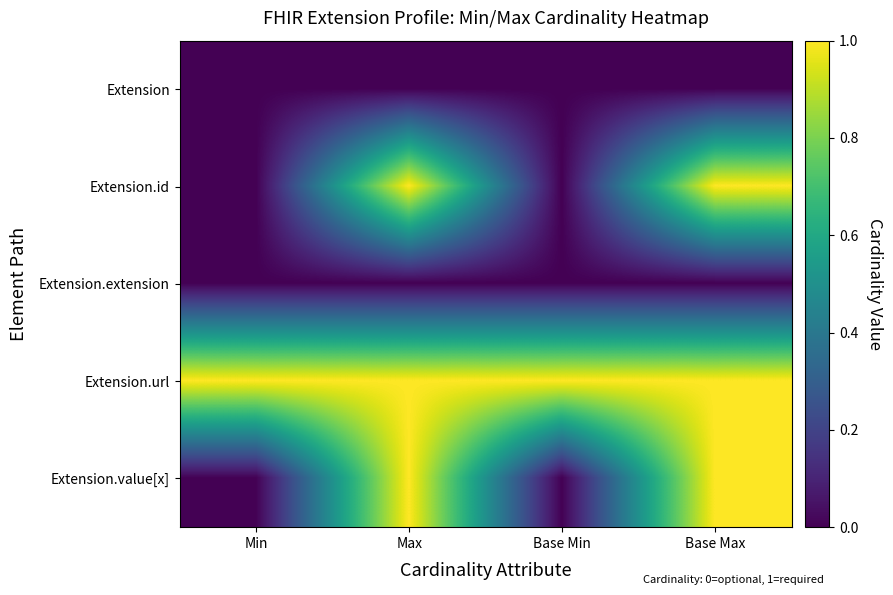

Reading left to right, extract all data points from this chart.

Extension: Min=0	Max=0	Base Min=0	Base Max=0
Extension.id: Min=0	Max=1	Base Min=0	Base Max=1
Extension.extension: Min=0	Max=0	Base Min=0	Base Max=0
Extension.url: Min=1	Max=1	Base Min=1	Base Max=1
Extension.value[x]: Min=0	Max=1	Base Min=0	Base Max=1